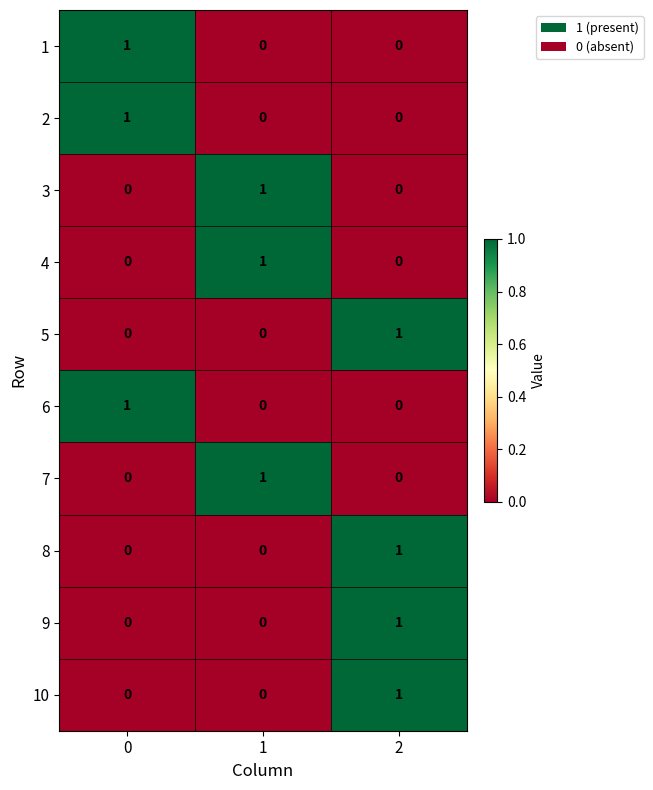

Reading right to left, what are all the values shown in this chart?

1: 2=0	1=0	0=1
2: 2=0	1=0	0=1
3: 2=0	1=1	0=0
4: 2=0	1=1	0=0
5: 2=1	1=0	0=0
6: 2=0	1=0	0=1
7: 2=0	1=1	0=0
8: 2=1	1=0	0=0
9: 2=1	1=0	0=0
10: 2=1	1=0	0=0